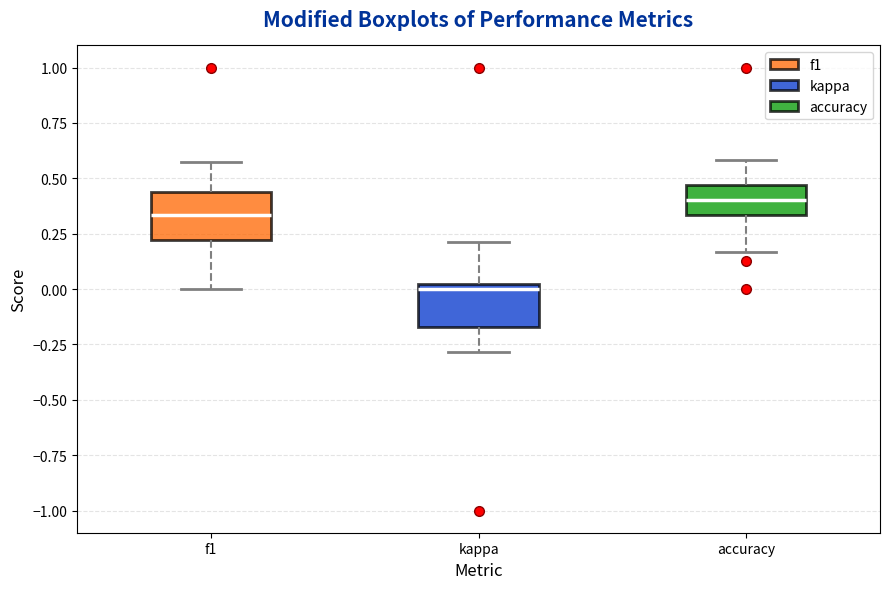

Reading left to right, transcribe this box plot: for each box, give where its median line is, the range the box spans, and where its two whiskers end, as read against the y-axis. The values are not printed on the chart, so give them approximately, as read against the axis.

f1: median 0.35, box 0.20 to 0.45, whiskers 0.00 to 0.55
kappa: median 0.00 (just below the box's upper edge), box -0.15 to 0.00, whiskers -0.30 to 0.20
accuracy: median 0.40, box 0.35 to 0.45, whiskers 0.15 to 0.60